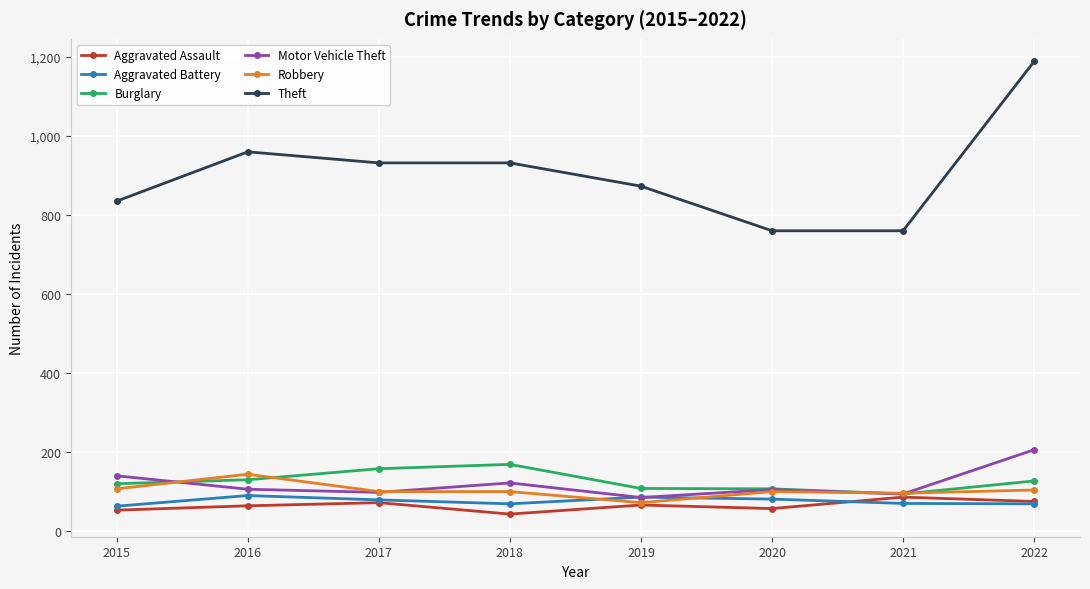

The value of Aggravated Battery at 2021 is 29. True or false?

False